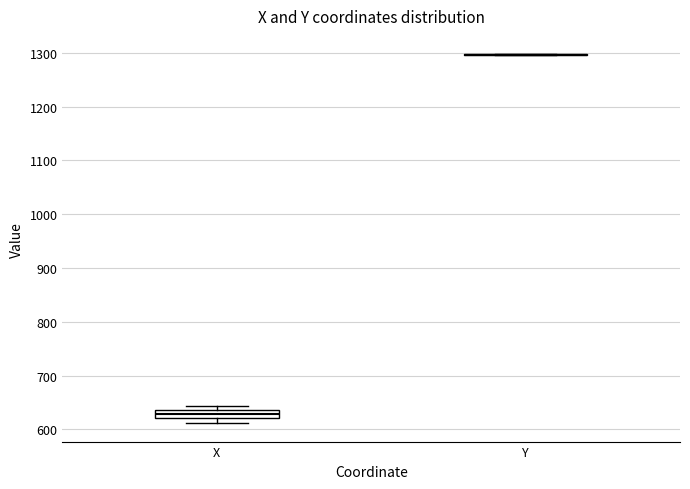

Comparing the boxes themselves (not the whiskers), which one is the tallest?

X